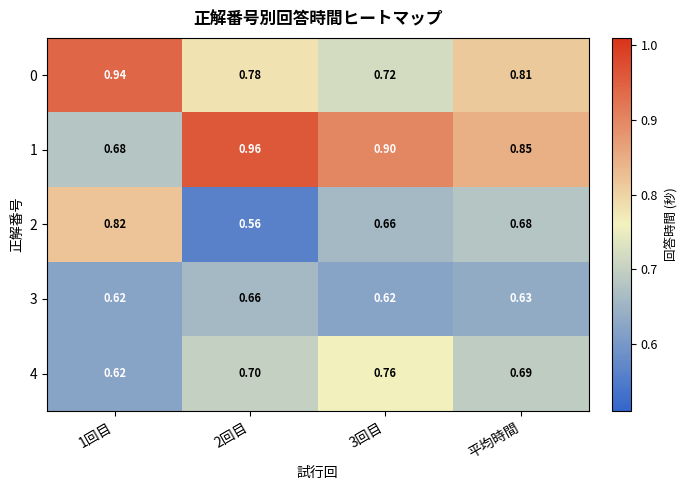

List the series in order of their peak value, lowest first.

3, 4, 2, 0, 1